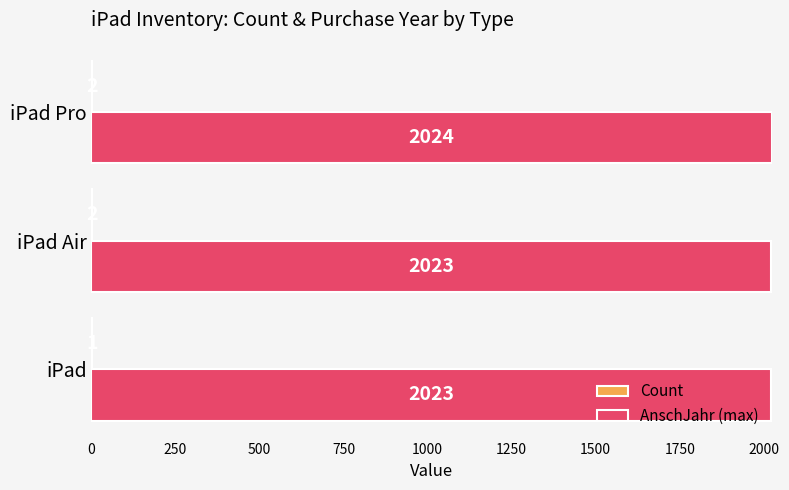

The value of AnschJahr (max) at iPad Air is 1400. True or false?

False